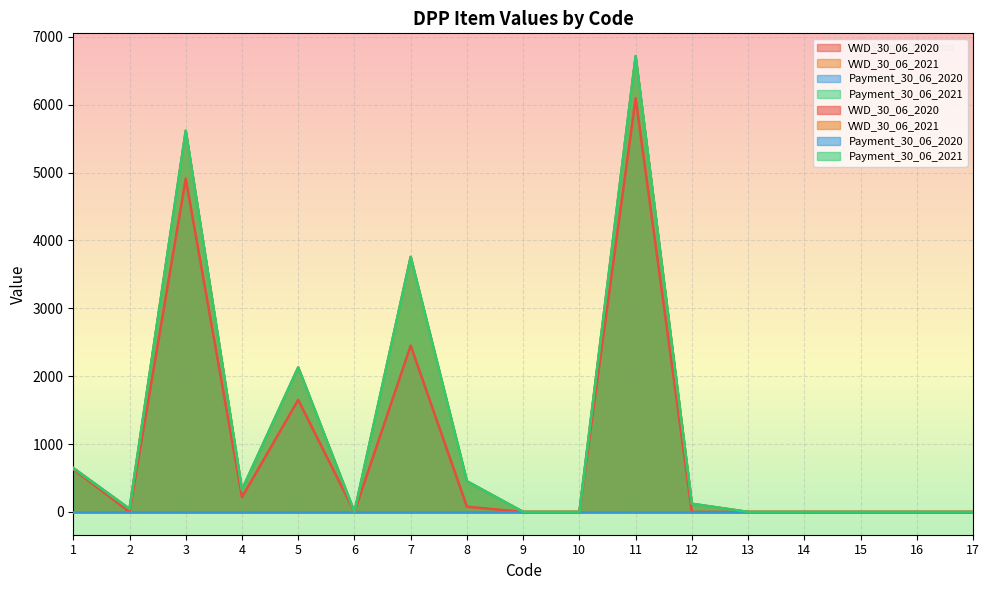

True or false: Payment_30_06_2021 and VWD_30_06_2020 intersect in this chart.

False